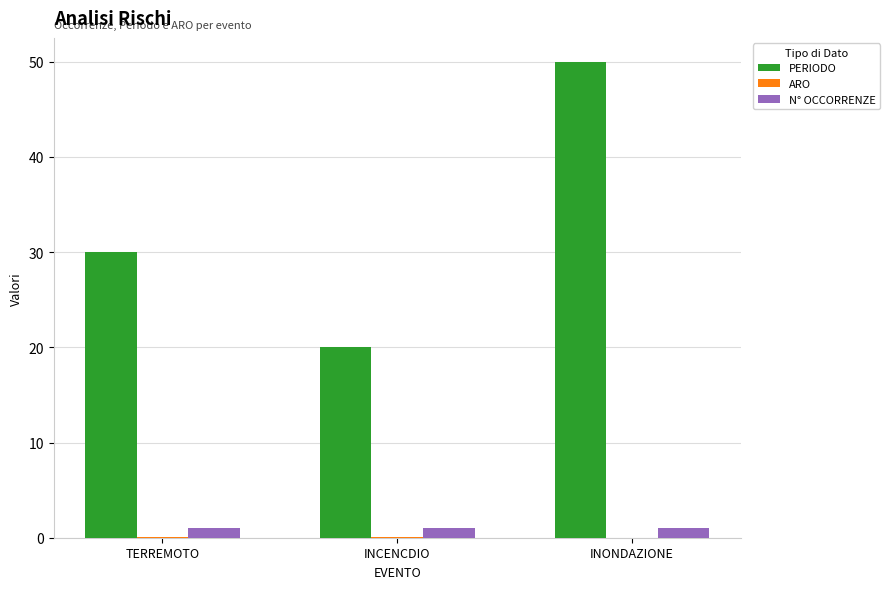

What is the approximate value of PERIODO at INCENCDIO?

20.0